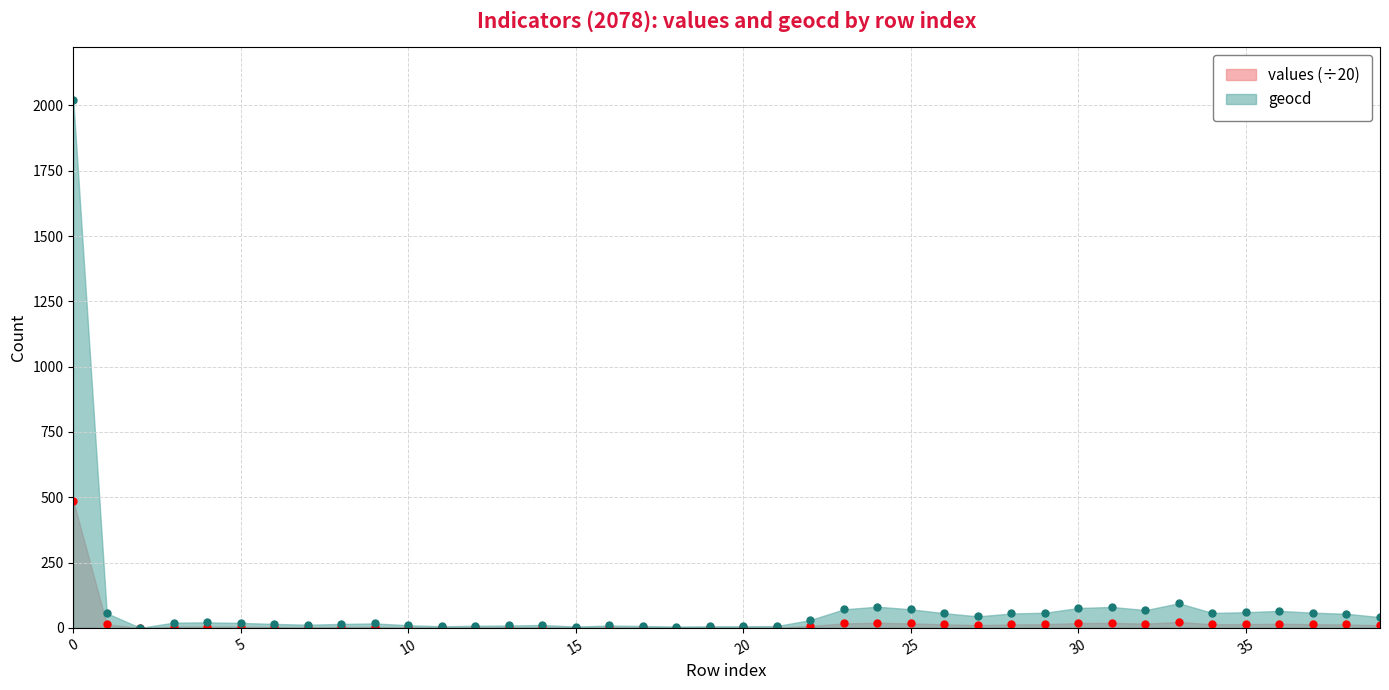

Does the chart display data point markers on the line(s)?

Yes